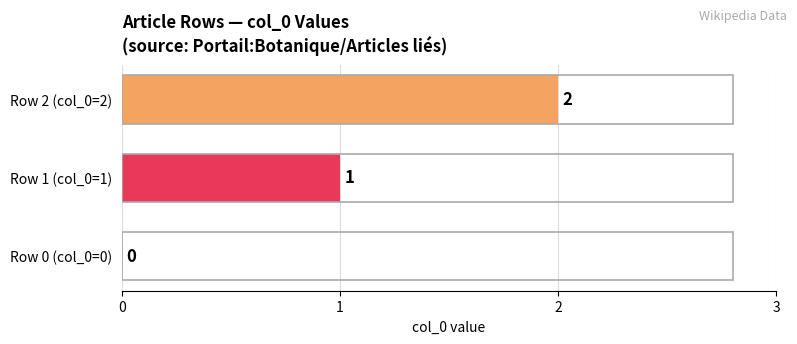

How many categories are shown in the chart?

1